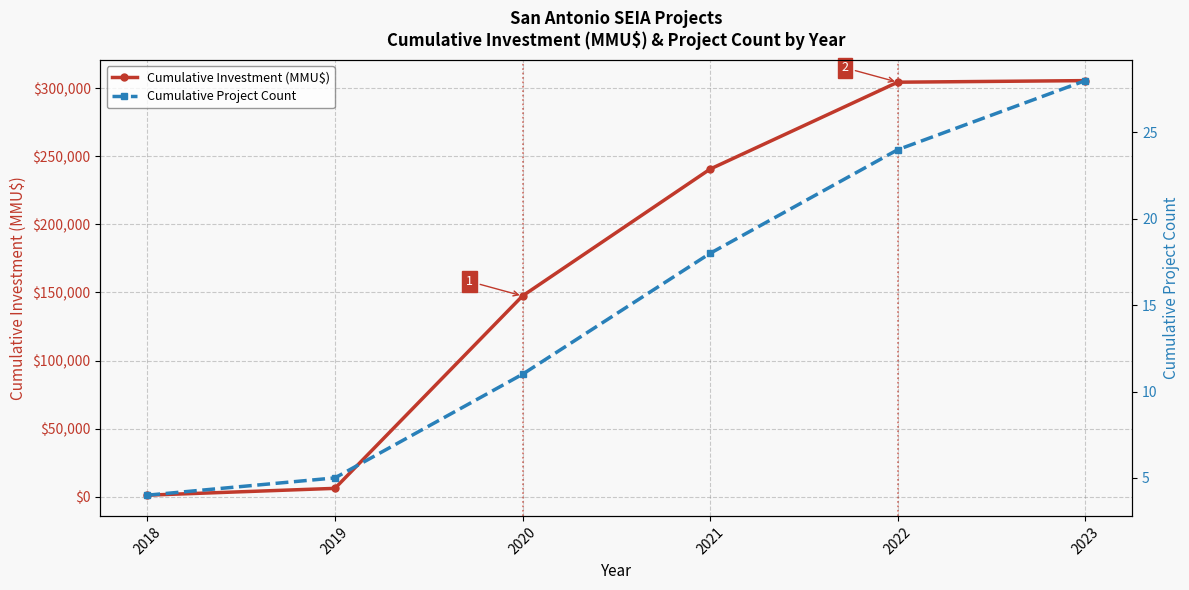

At which label does Cumulative Project Count first exceed 18?

2022